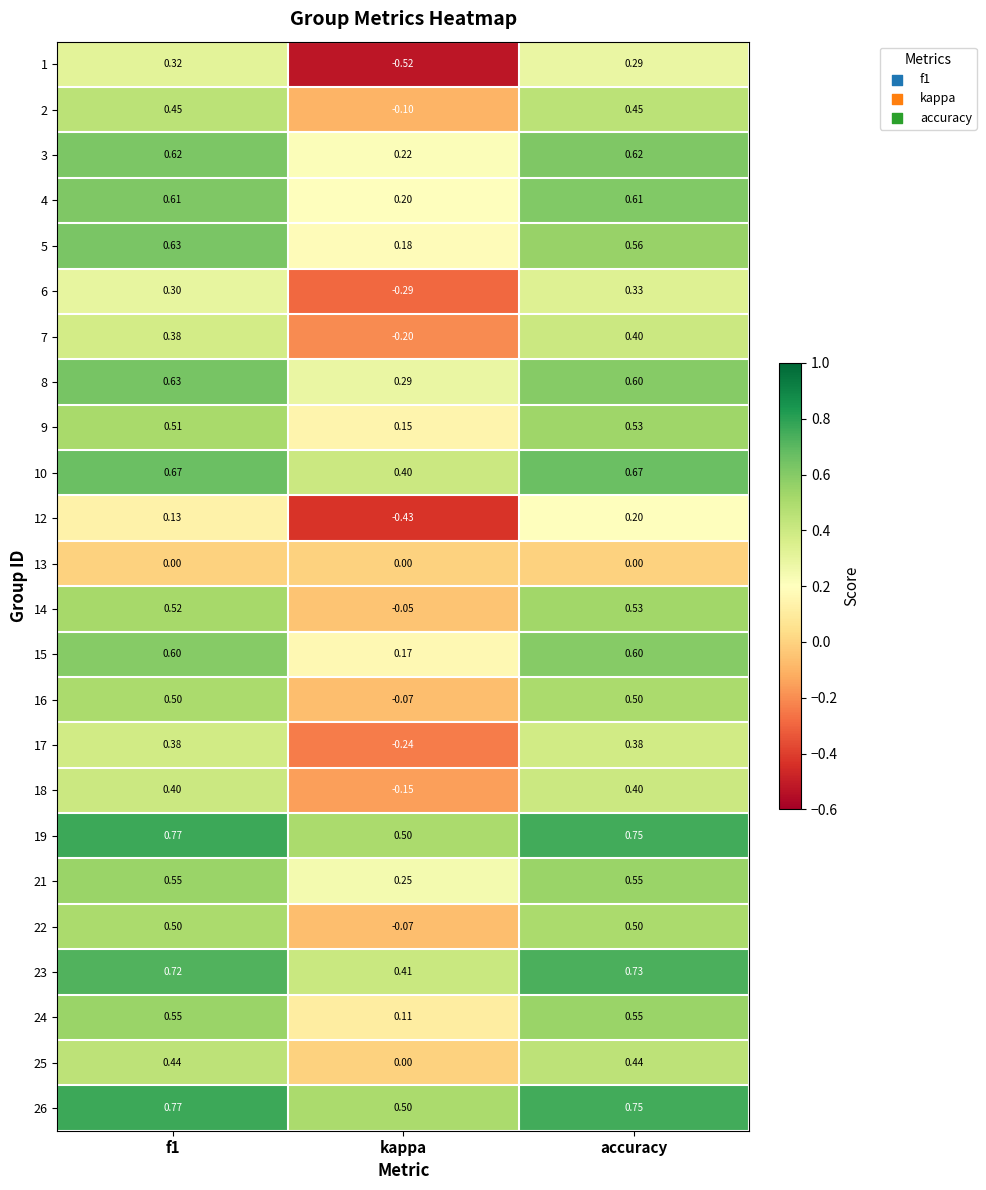

At which label is 16 closest to 0?

kappa